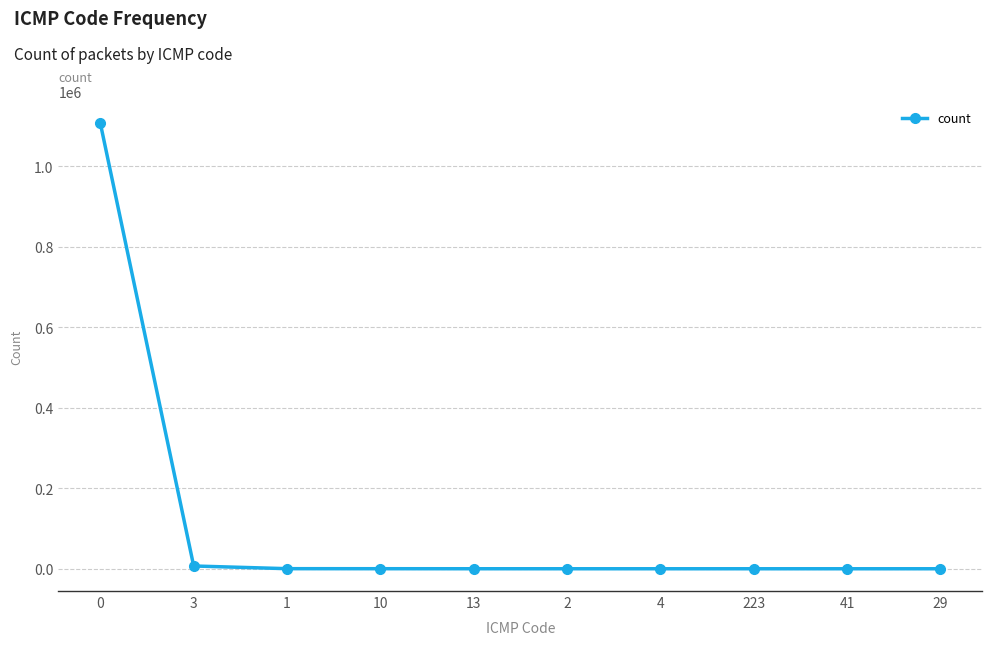

What is the change in value from 3 to 223?

-6886